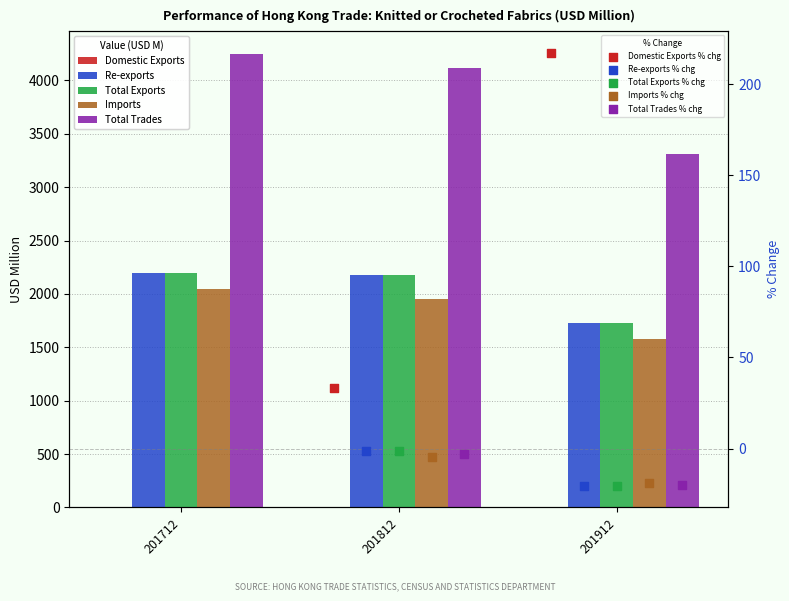

What are all the series names shown in the legend?

Domestic Exports, Re-exports, Total Exports, Imports, Total Trades